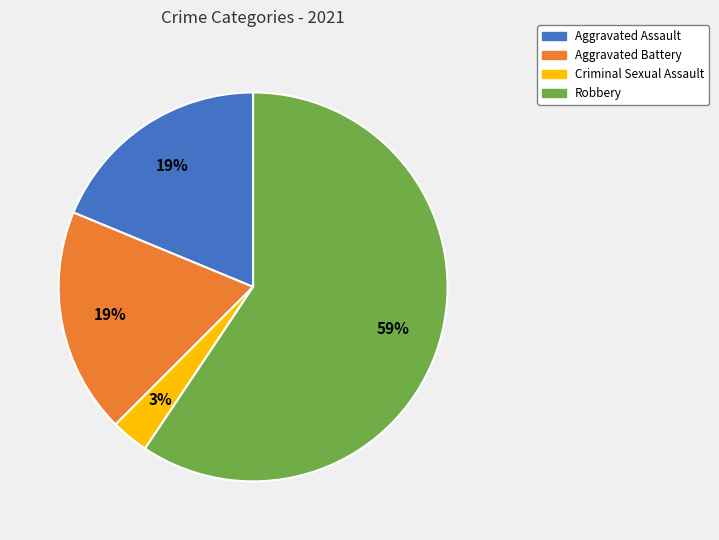

Which slice is the largest?

Robbery